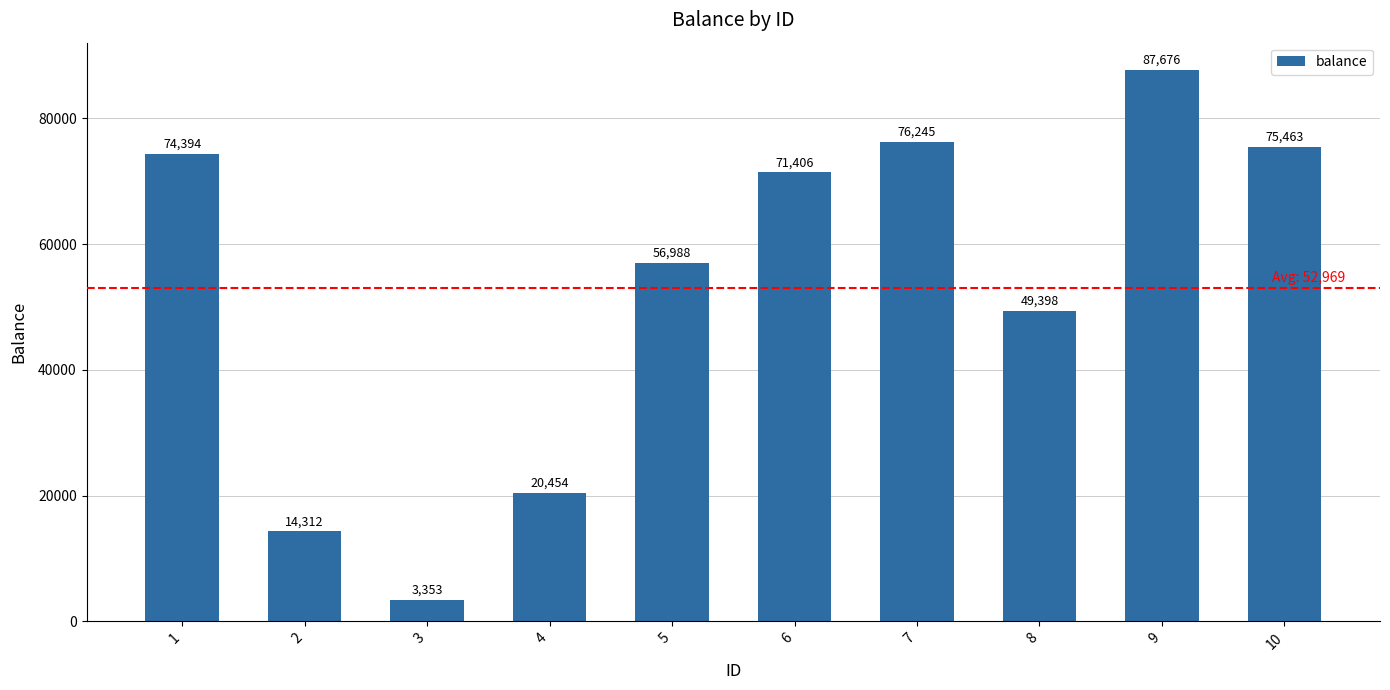

Reading left to right, list all the values displayed in this chart.

1=74394	2=14312	3=3353	4=20454	5=56988	6=71406	7=76245	8=49398	9=87676	10=75463